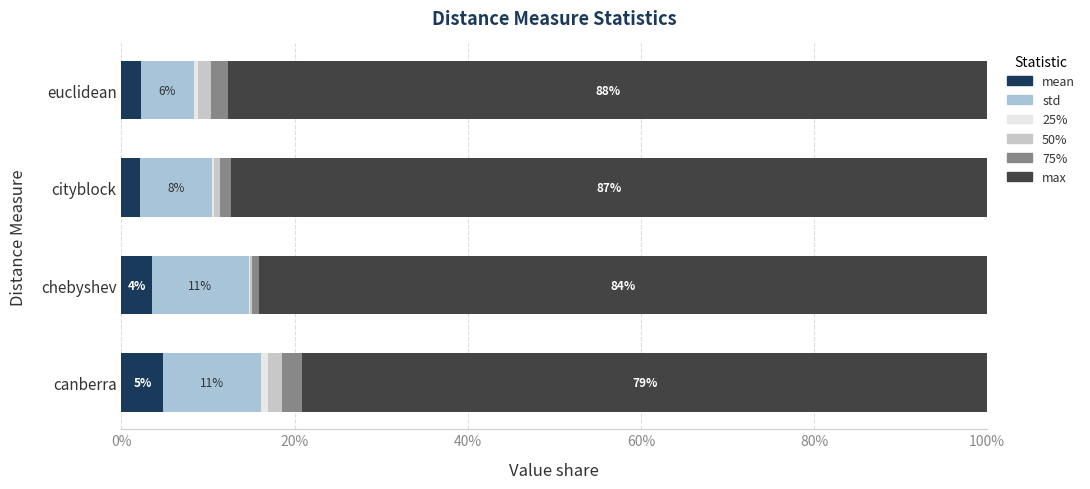

How many series are shown in this chart?

6